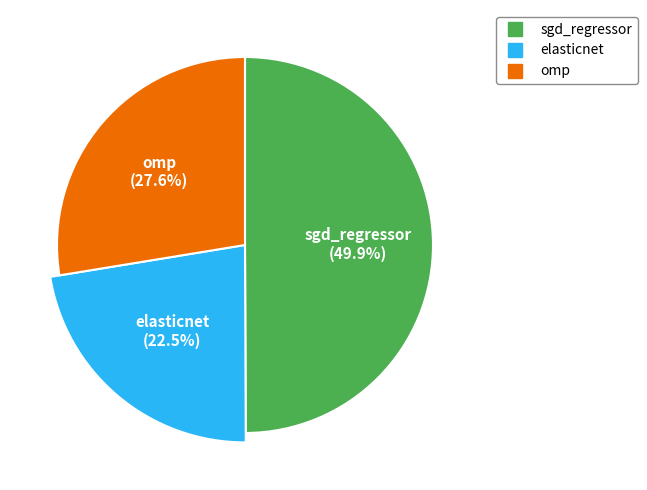

True or false: sgd_regressor accounts for 50% of the total.

True